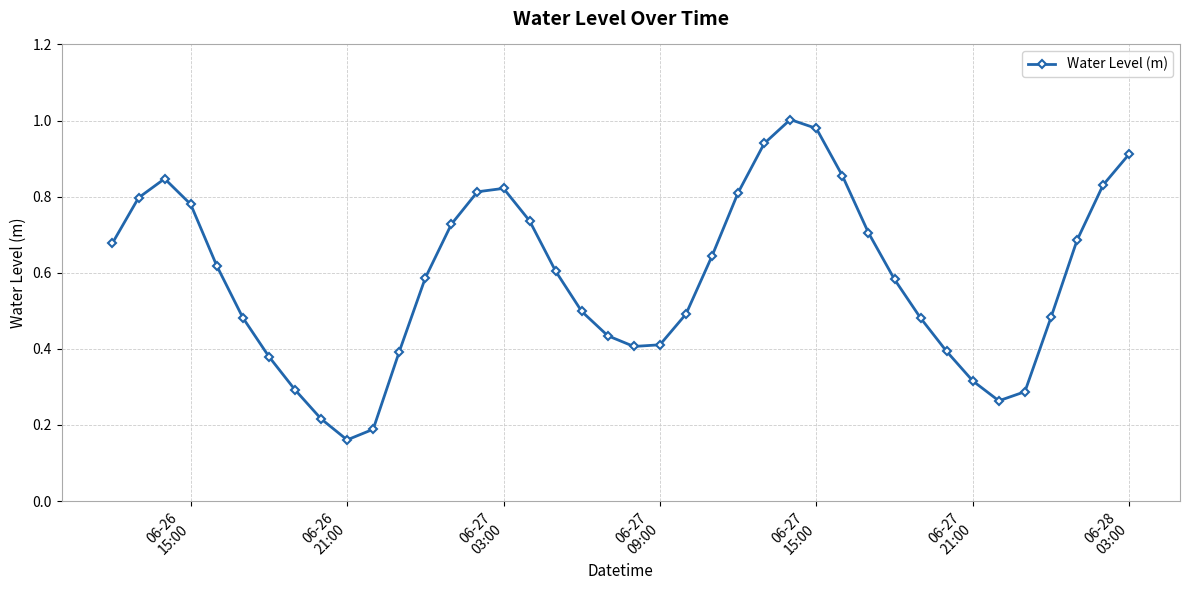

How many interior local valleys (lower than both neighbors) does the data have?

3